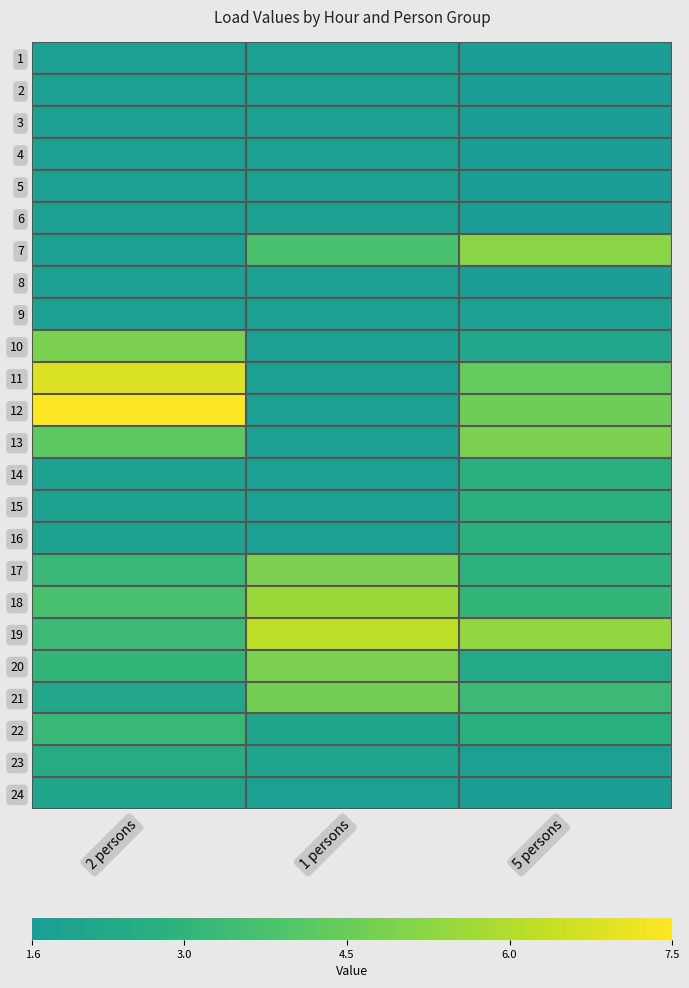

Between 2 persons and 1 persons, which series saw the biggest shift?

12